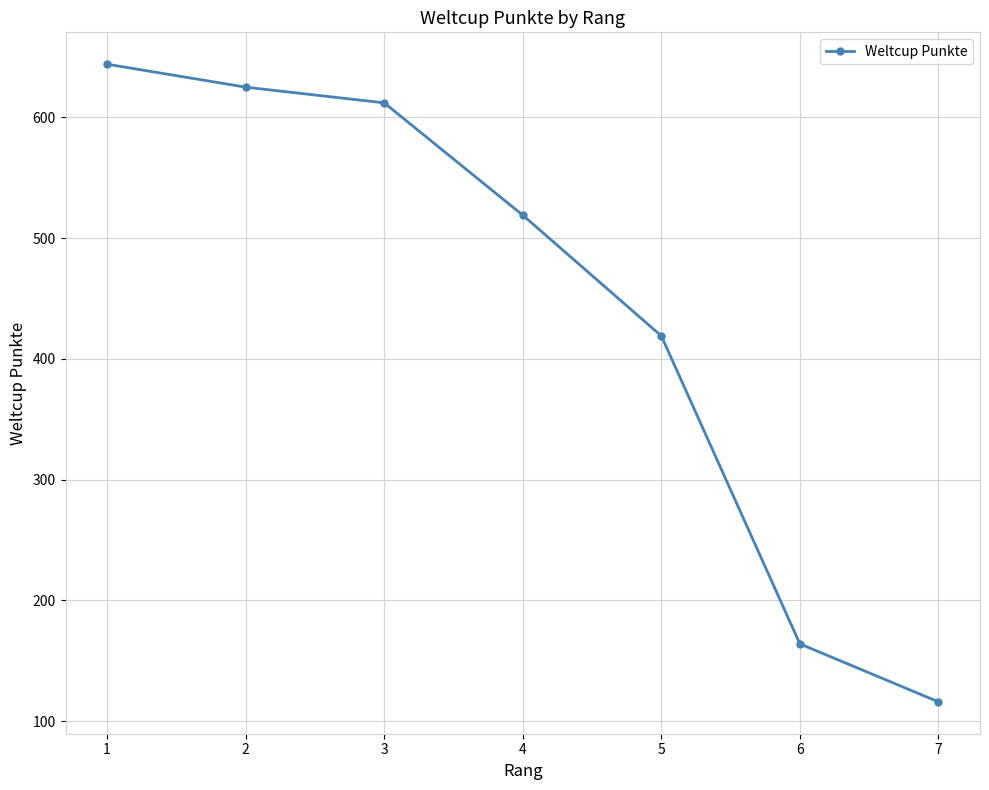

True or false: the data has more than 0 interior local peaks.

False